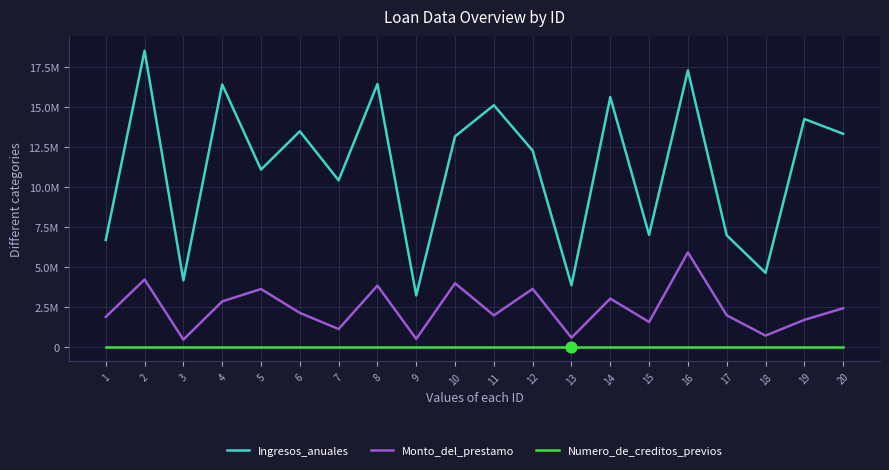

Is the value of Monto_del_prestamo at 5 greater than the value of Numero_de_creditos_previos at 19?

Yes